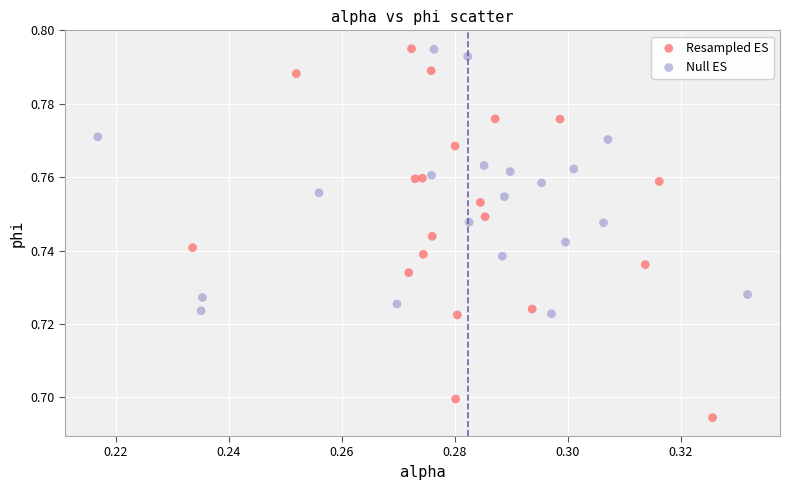

Which series reaches the minimum Y coordinate?

Resampled ES